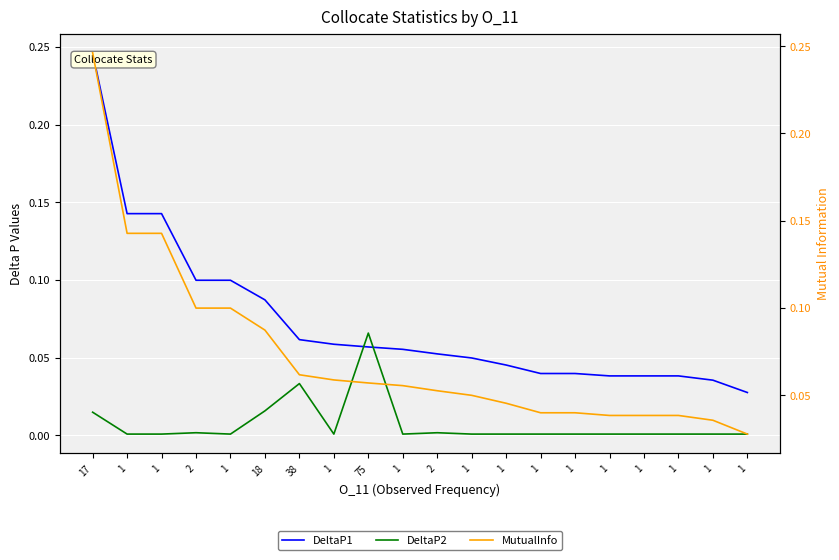

The DeltaP2 series shows 0.0 at 1. True or false?

False